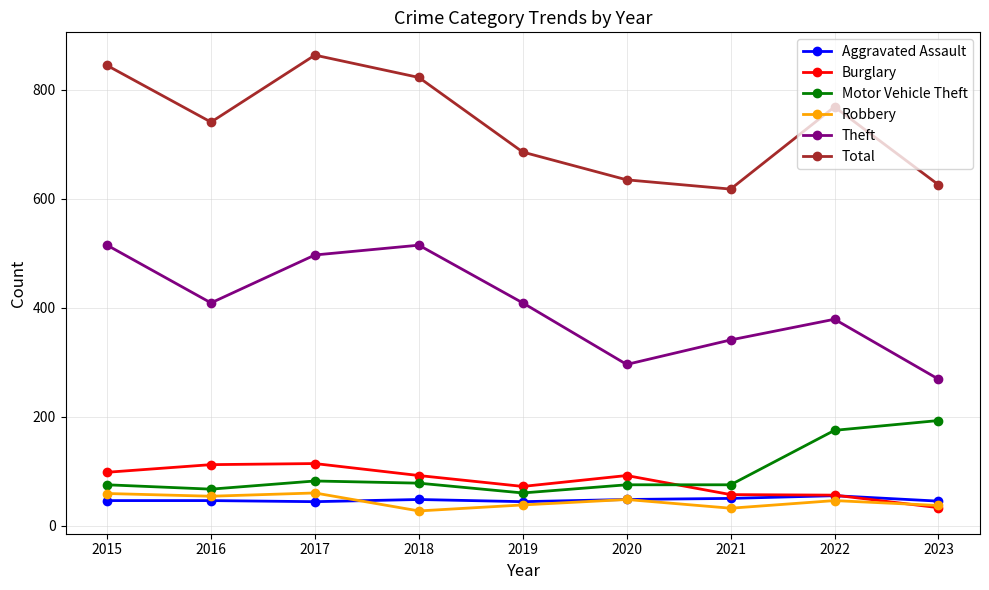

True or false: Theft and Aggravated Assault intersect in this chart.

False